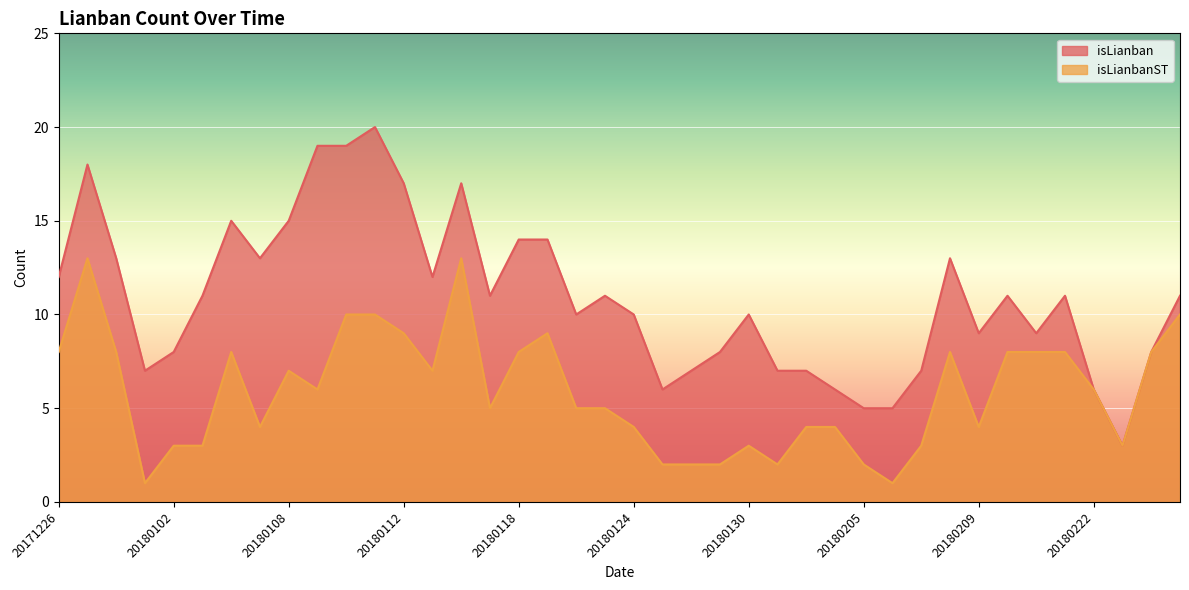

What is the difference between the highest and lowest values at 20171228?

5